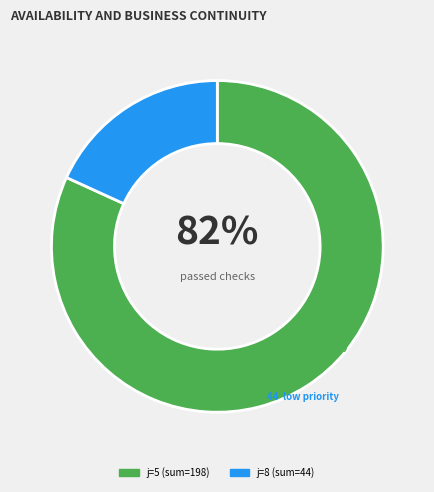

Is there a majority slice in this chart?

Yes